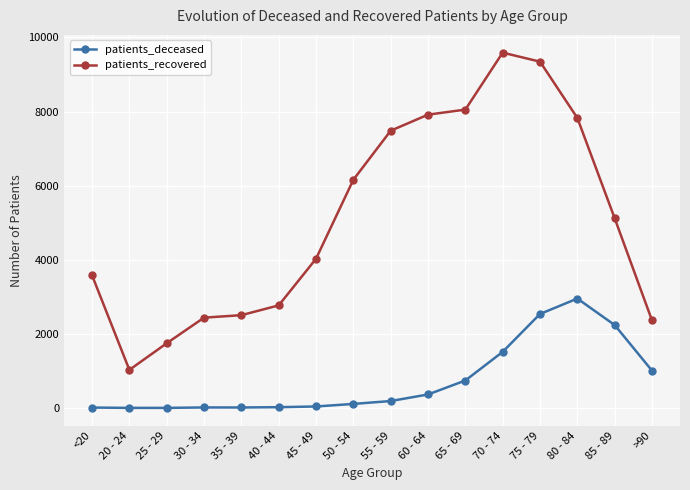

Which series has the largest range (max minus min)?

patients_recovered